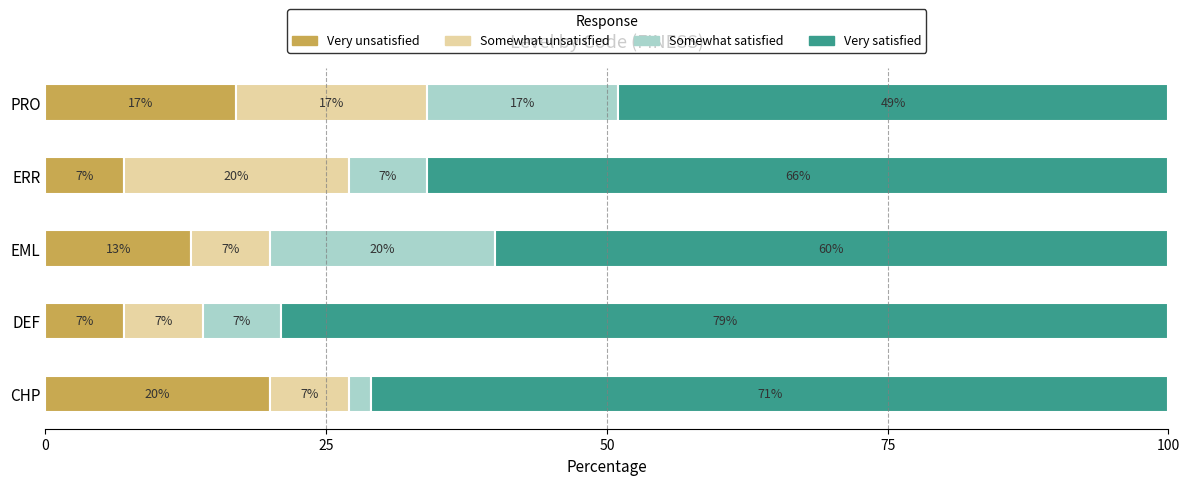

What is the sum of all Very unsatisfied values?

64